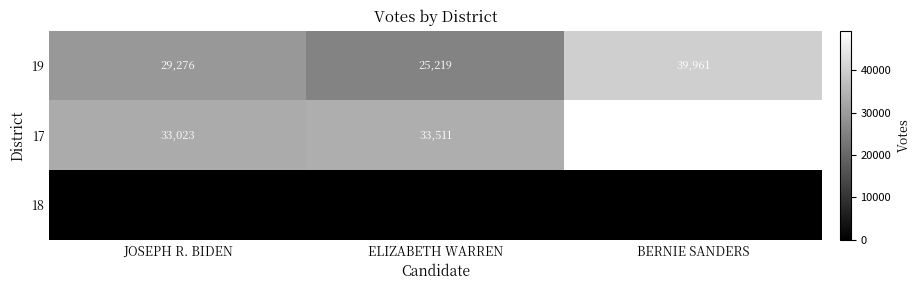

What is the difference between the 17 values at JOSEPH R. BIDEN and BERNIE SANDERS?

16233